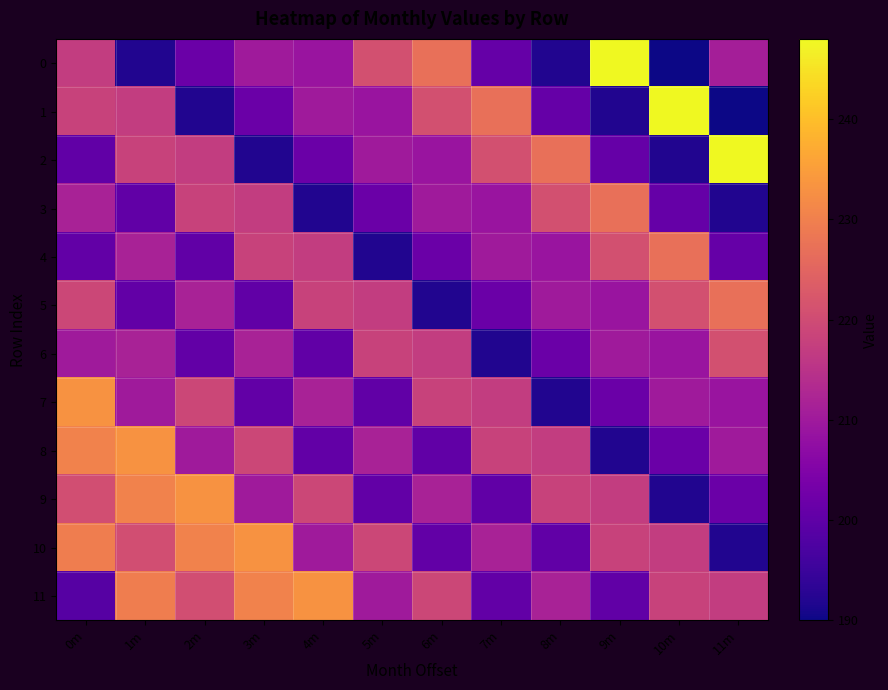

At which category is the sum across all series the highest?

0m